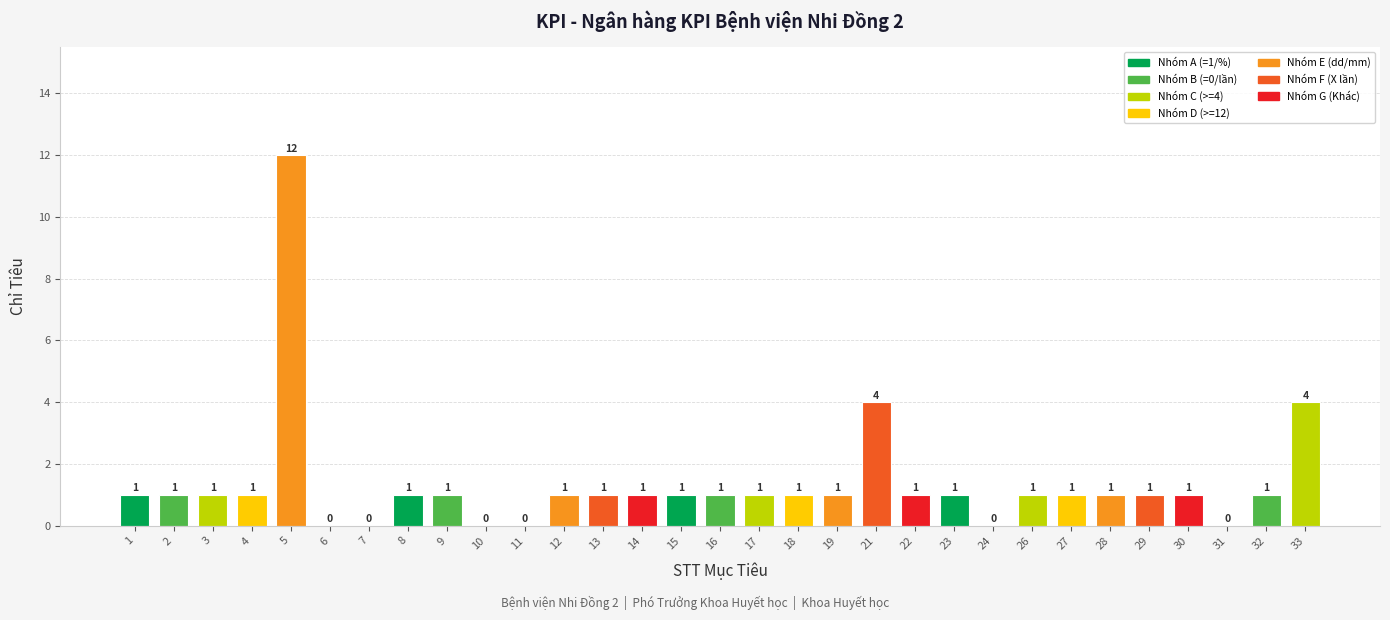

Is it true that the value at 33 is 4?

True